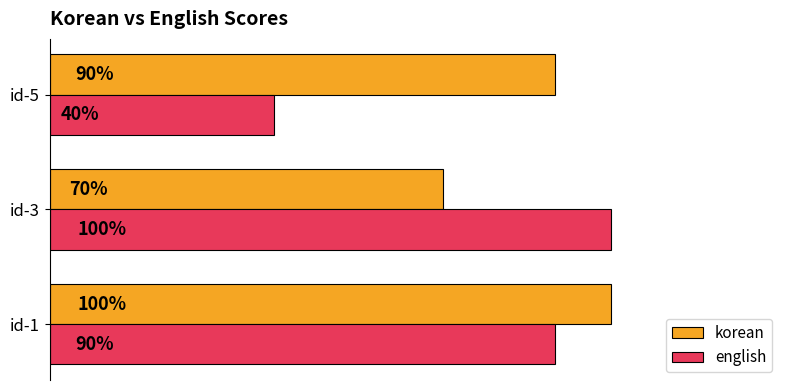

Which label corresponds to the smallest value in the chart?

id-5